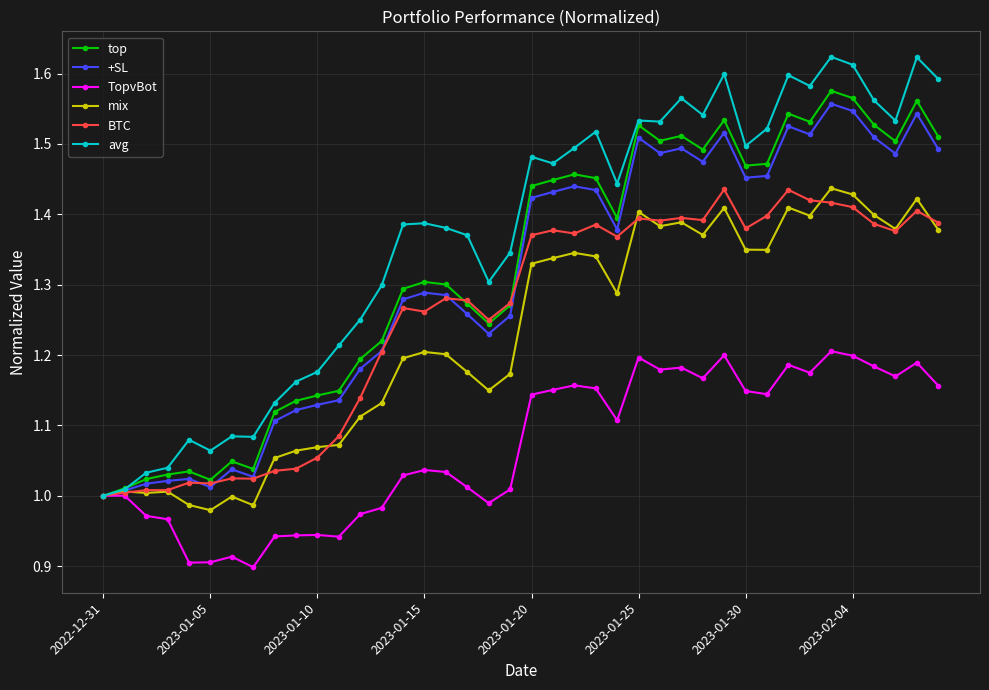

Which series has the widest spread of values?

avg